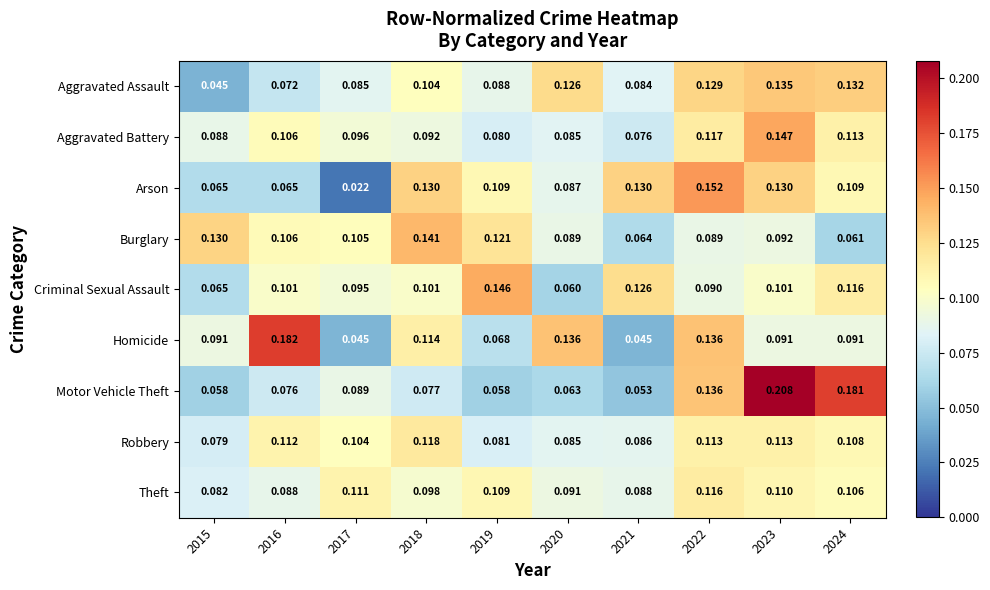

Which series has the largest range (max minus min)?

Motor Vehicle Theft